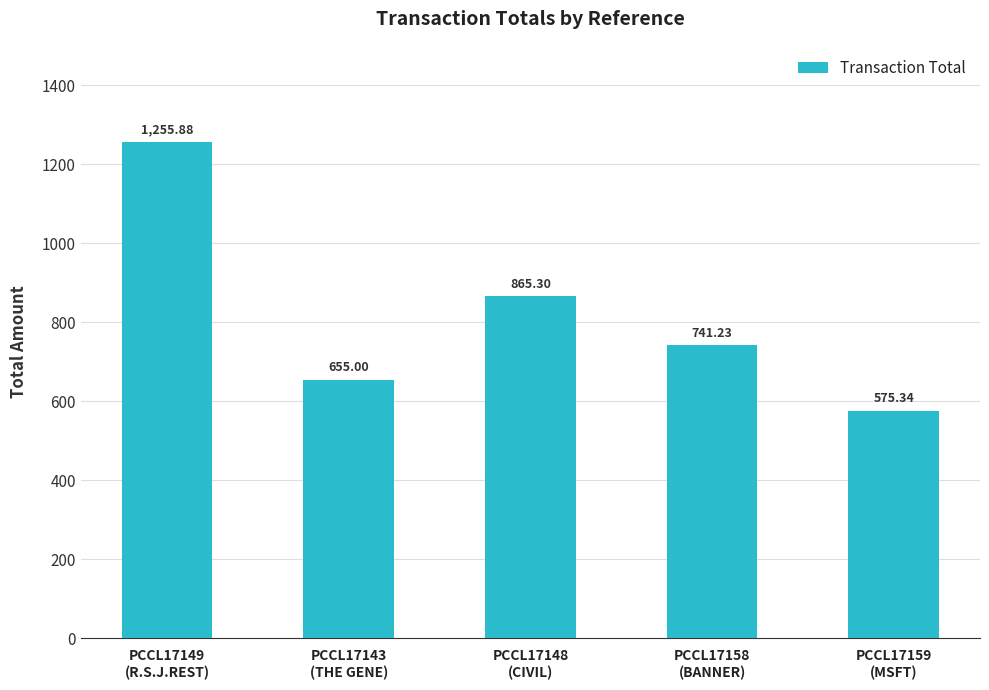

Rank the categories by value from lowest to highest.

PCCL17159
(MSFT), PCCL17143
(THE GENE), PCCL17158
(BANNER), PCCL17148
(CIVIL), PCCL17149
(R.S.J.REST)